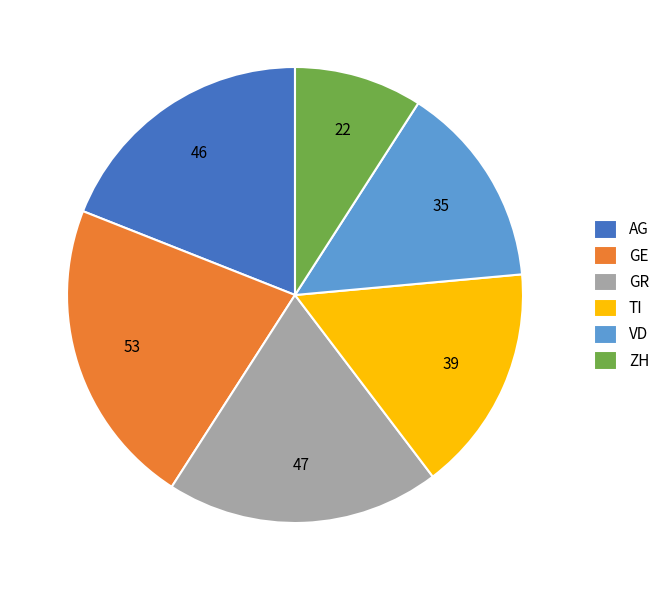

Do ZH and AG together represent more than half of the pie?

No